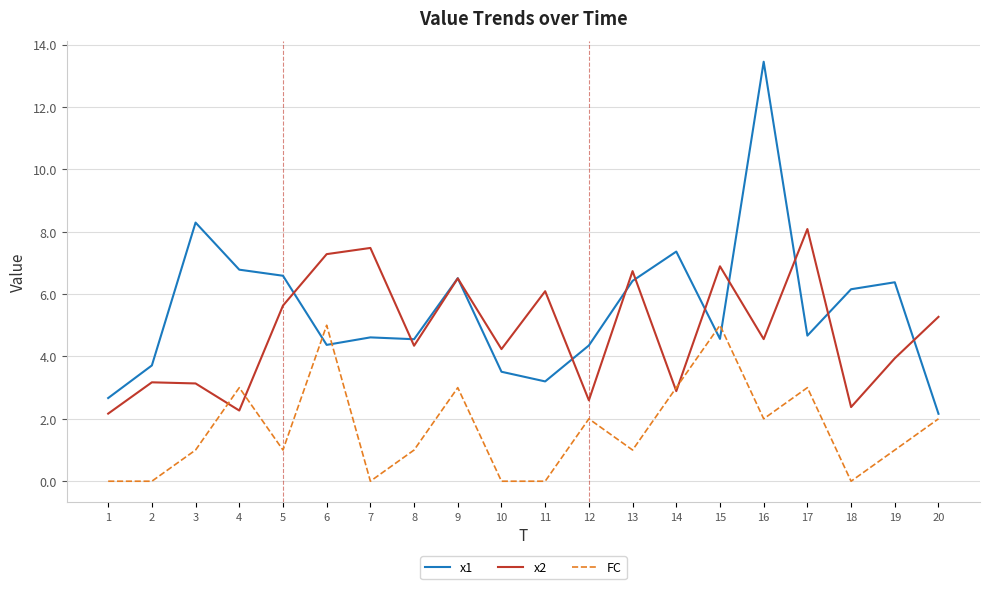

Between 8 and 10, which series saw the biggest shift?

x1